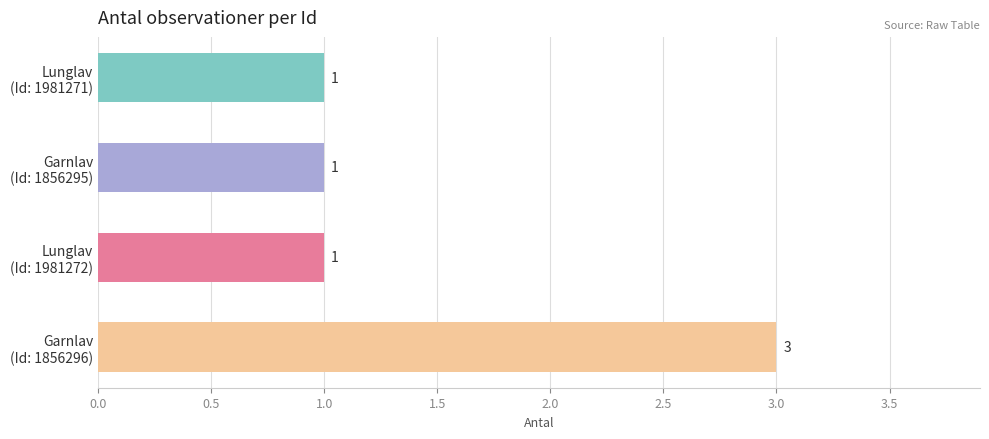

What is the value of the 3rd bar from the top?

1